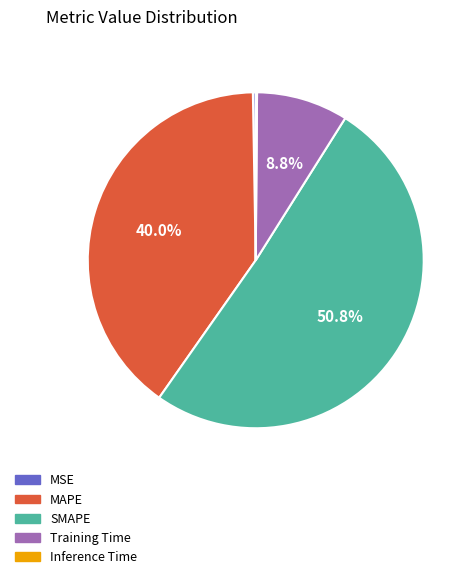

To the nearest percent, what is the average slice percentage?

20%